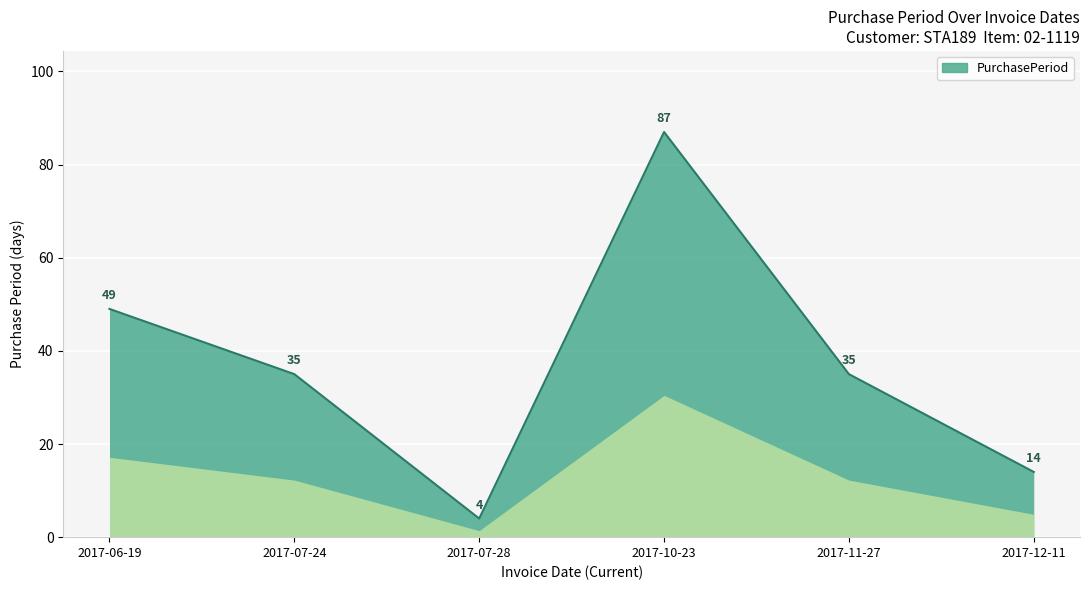

Is it true that the value at 2017-11-27 is 51?

False